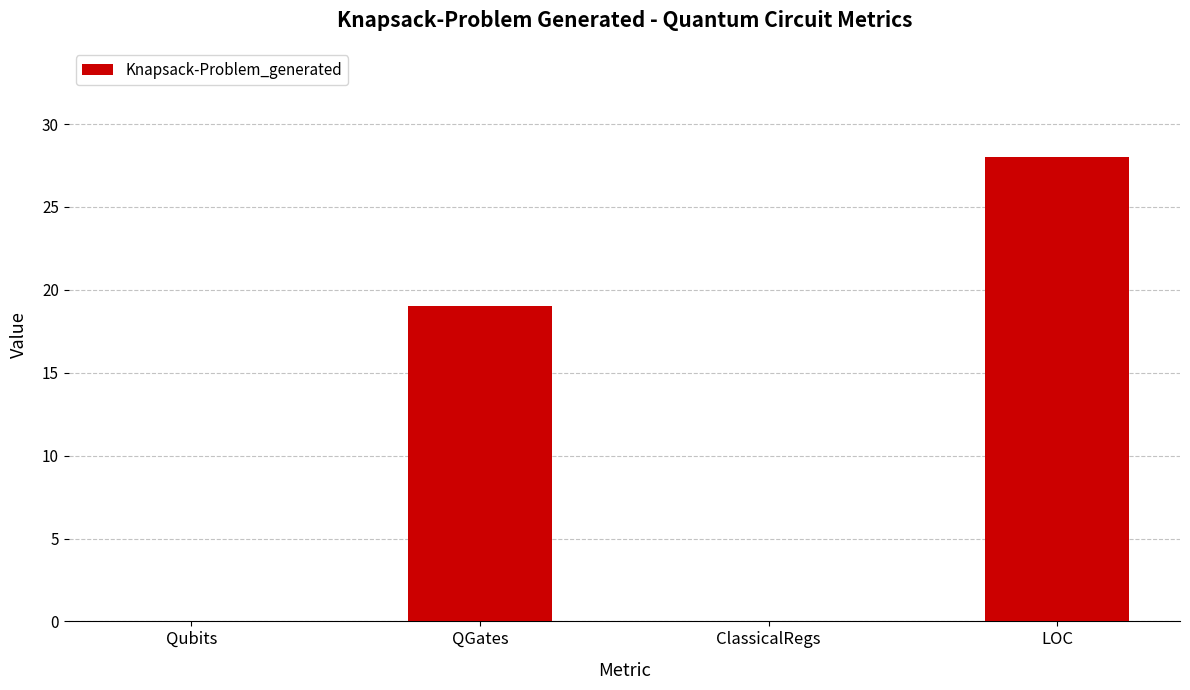

What is the greatest value displayed?

28